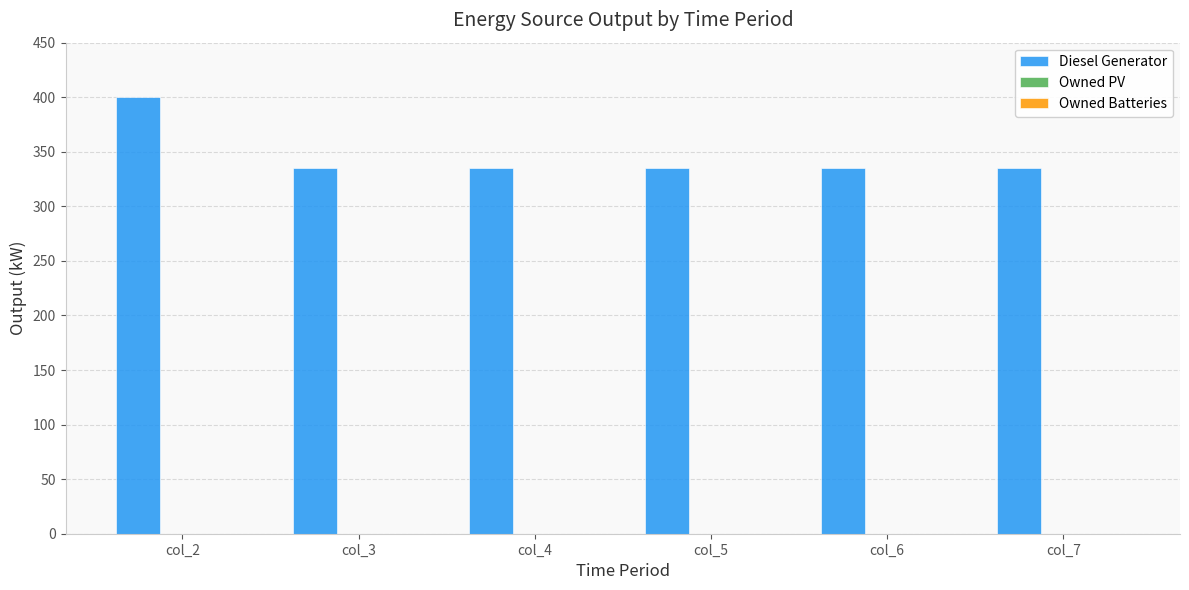

Reading left to right, transcribe all the data shown in this chart.

col_2=400.0	col_3=335.0	col_4=335.0	col_5=335.0	col_6=335.0	col_7=335.0